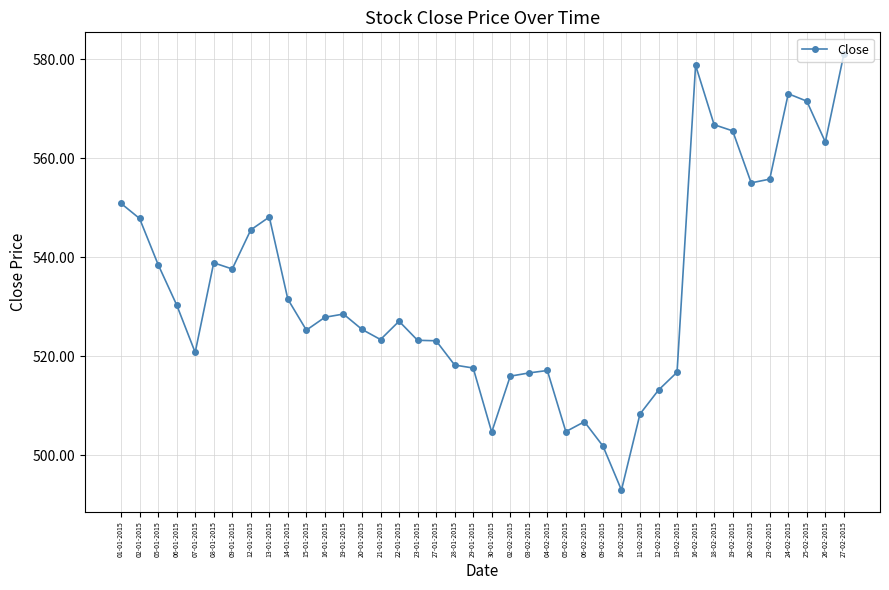

How many distinct data groups are displayed?

1